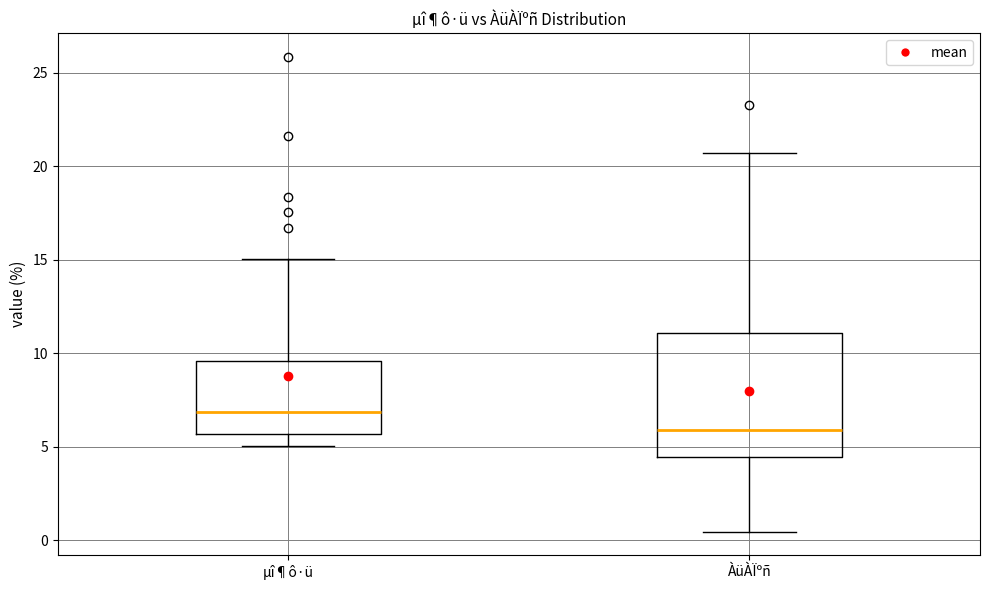

Where does the upper whisker of the box for ÀüÀÏºñ end on the y-axis? The values are not printed on the chart, so give them approximately, as read against the axis.

20.5